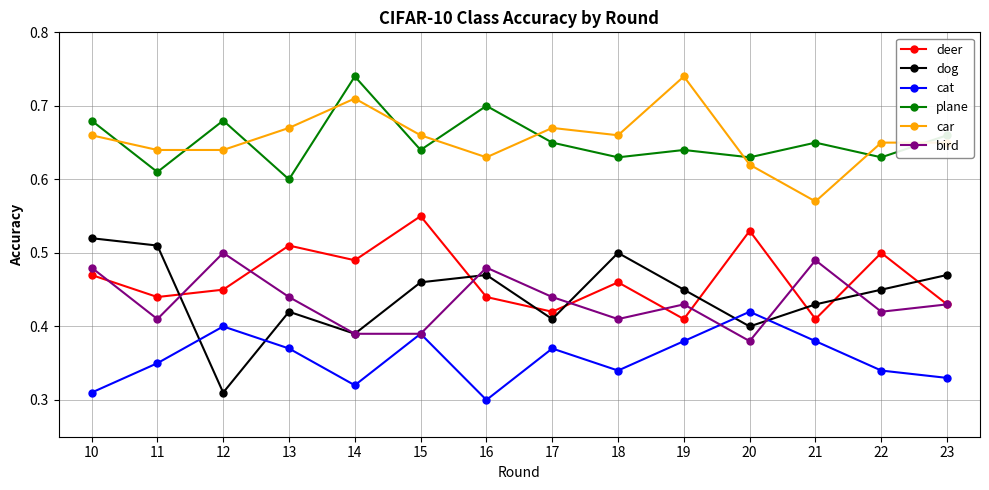

What is the sum of all deer values?

6.5